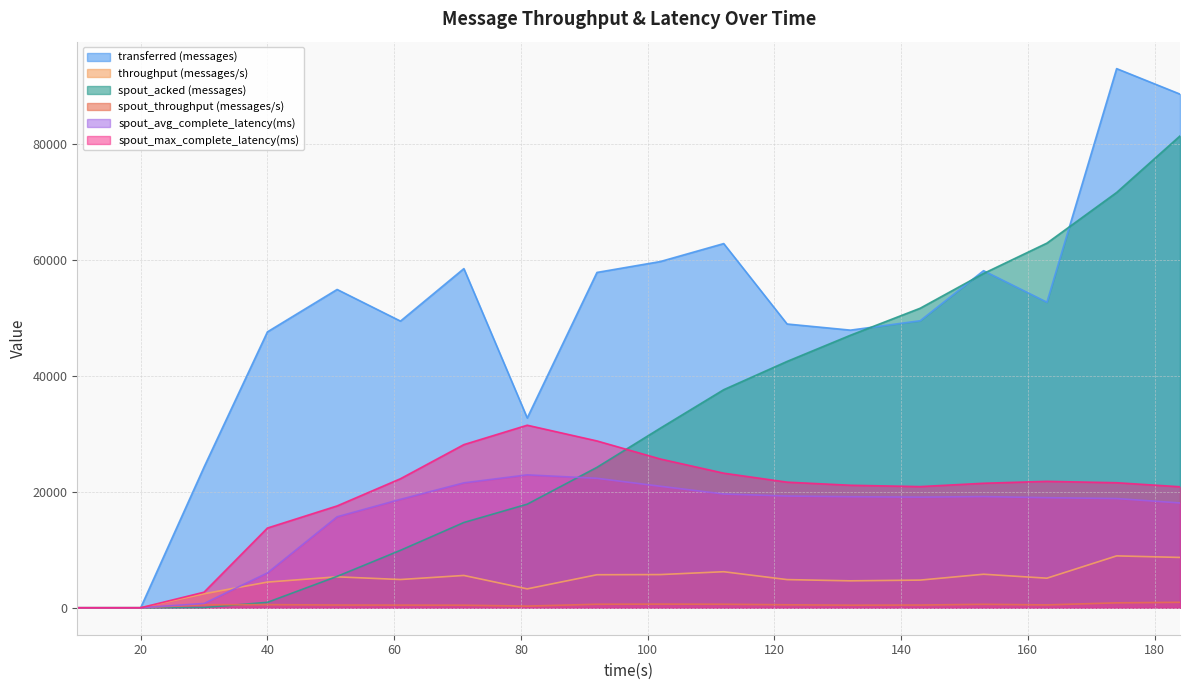

The throughput (messages/s) series shows 5700.0 at 92. True or false?

True